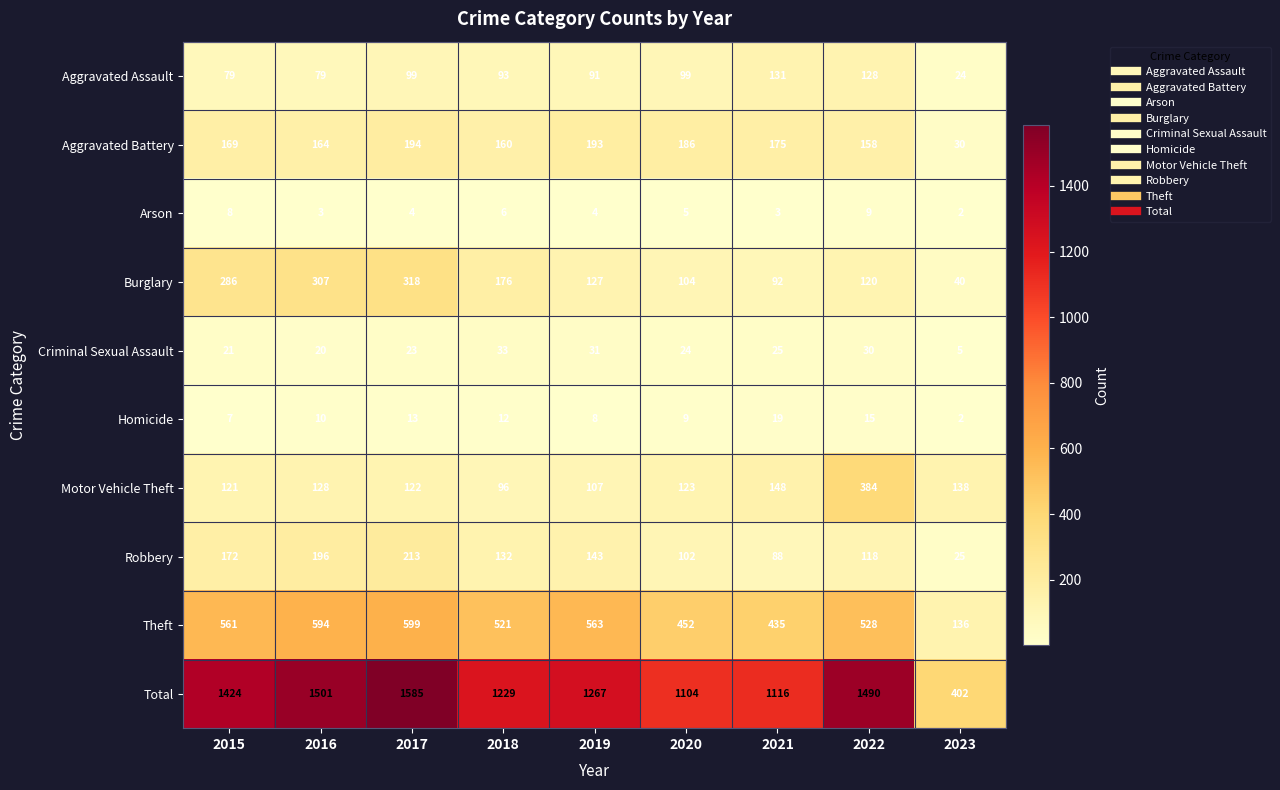

At how many categories does at least one series exceed 1224?

6